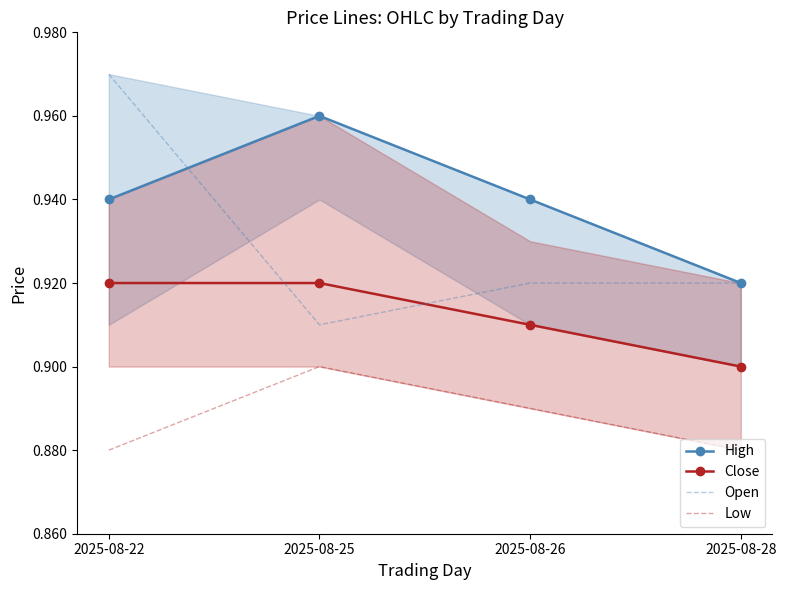

Is this an area chart (filled region under the line)?

No